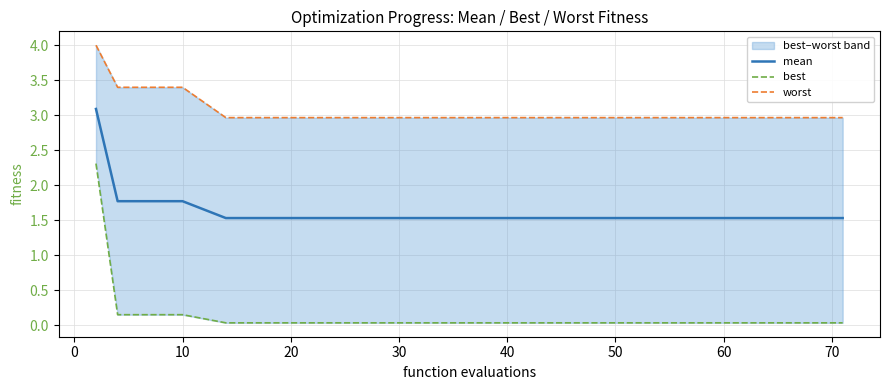

Rank the series by their average value, from lowest to highest.

best, mean, worst